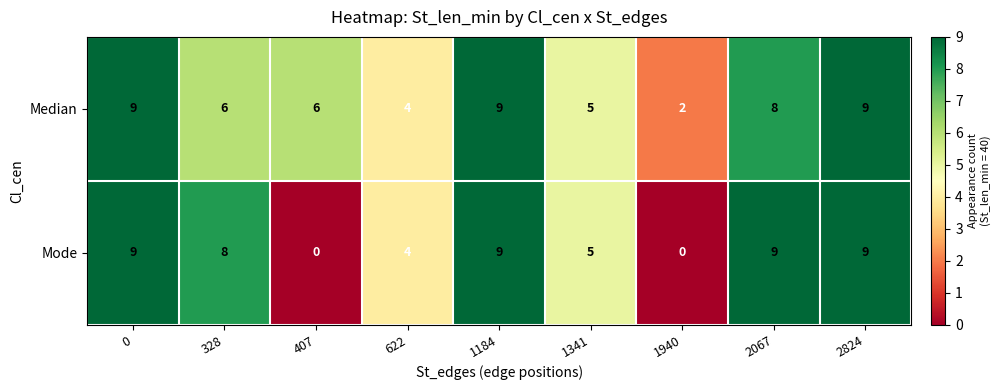

What is the sum of all Mode values?

53